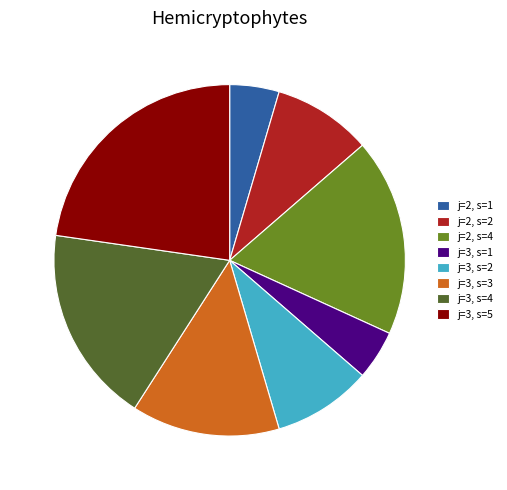

The j=2, s=4 slice represents 31% of the pie. True or false?

False